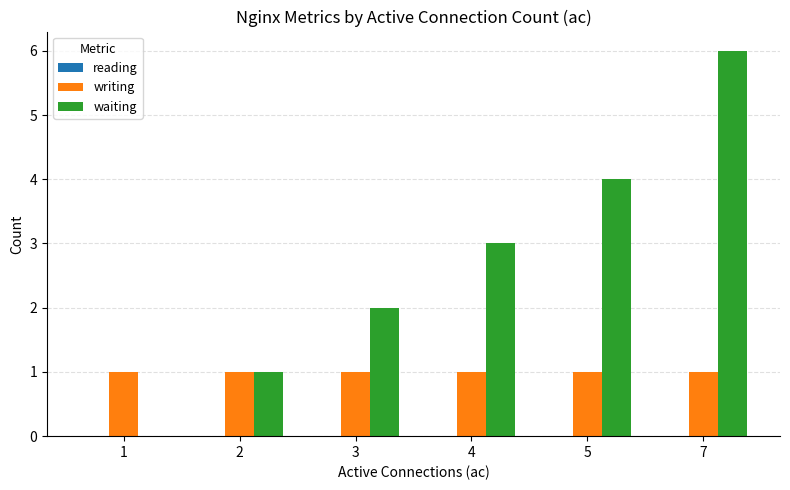

Which category has the highest value in the waiting series?

7